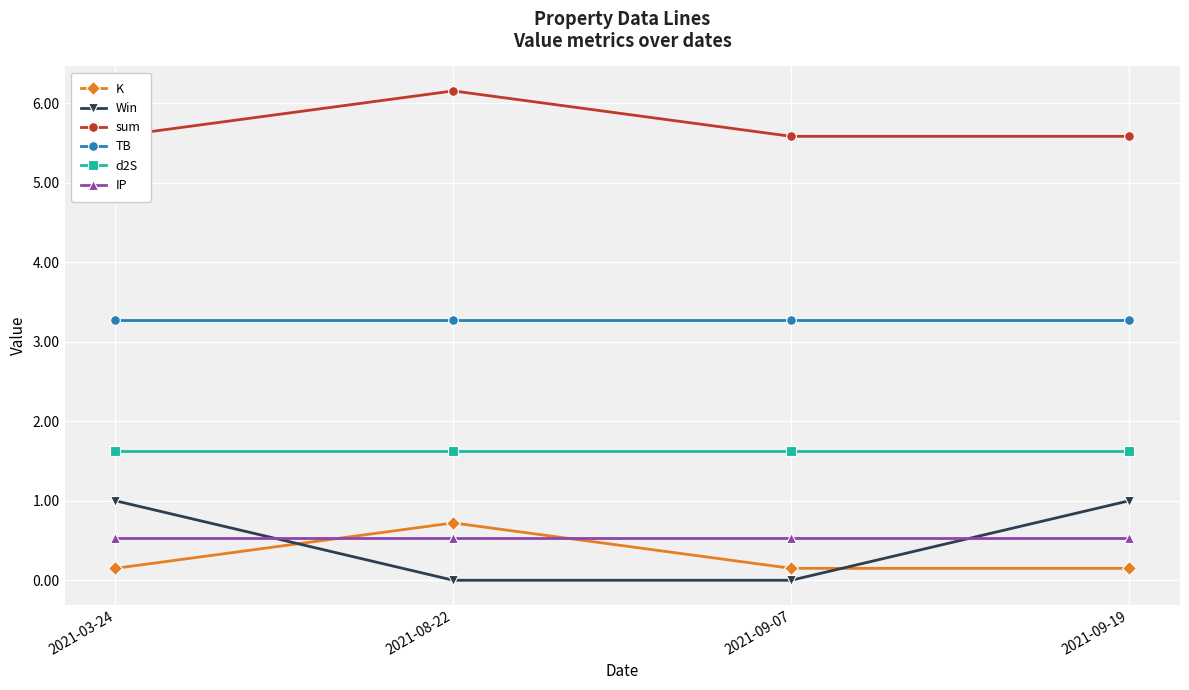

Reading left to right, transcribe all the data shown in this chart.

K: 2021-03-24=0.1	2021-08-22=0.7	2021-09-07=0.1	2021-09-19=0.1
Win: 2021-03-24=1.0	2021-08-22=0.0	2021-09-07=0.0	2021-09-19=1.0
sum: 2021-03-24=5.6	2021-08-22=6.2	2021-09-07=5.6	2021-09-19=5.6
TB: 2021-03-24=3.3	2021-08-22=3.3	2021-09-07=3.3	2021-09-19=3.3
d2S: 2021-03-24=1.6	2021-08-22=1.6	2021-09-07=1.6	2021-09-19=1.6
IP: 2021-03-24=0.5	2021-08-22=0.5	2021-09-07=0.5	2021-09-19=0.5